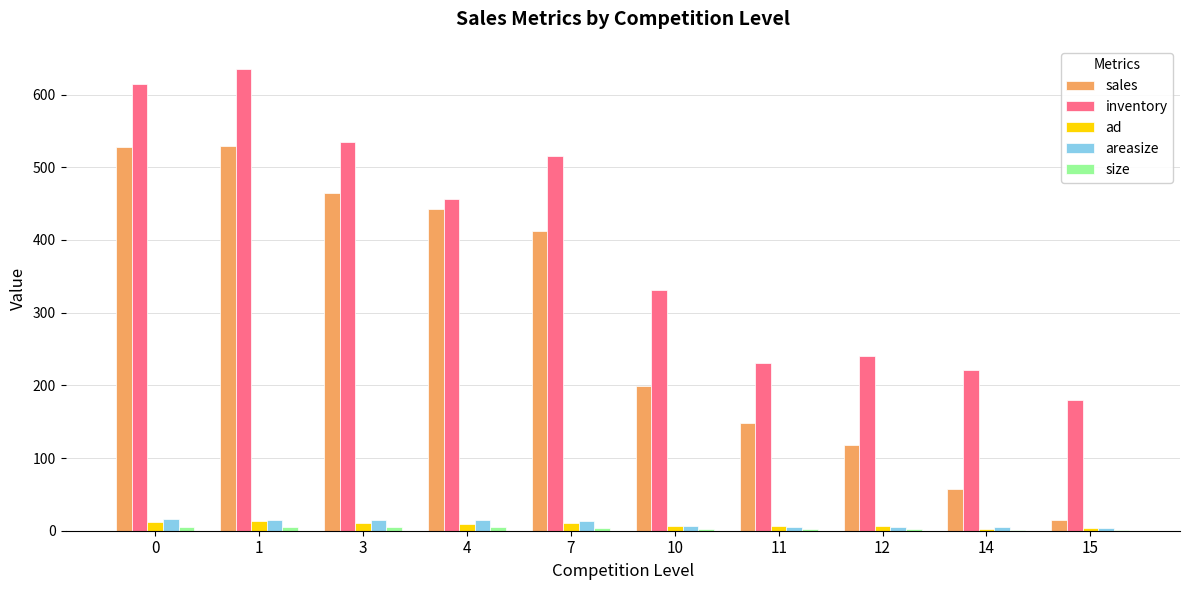

Which series has the largest total across all categories?

inventory